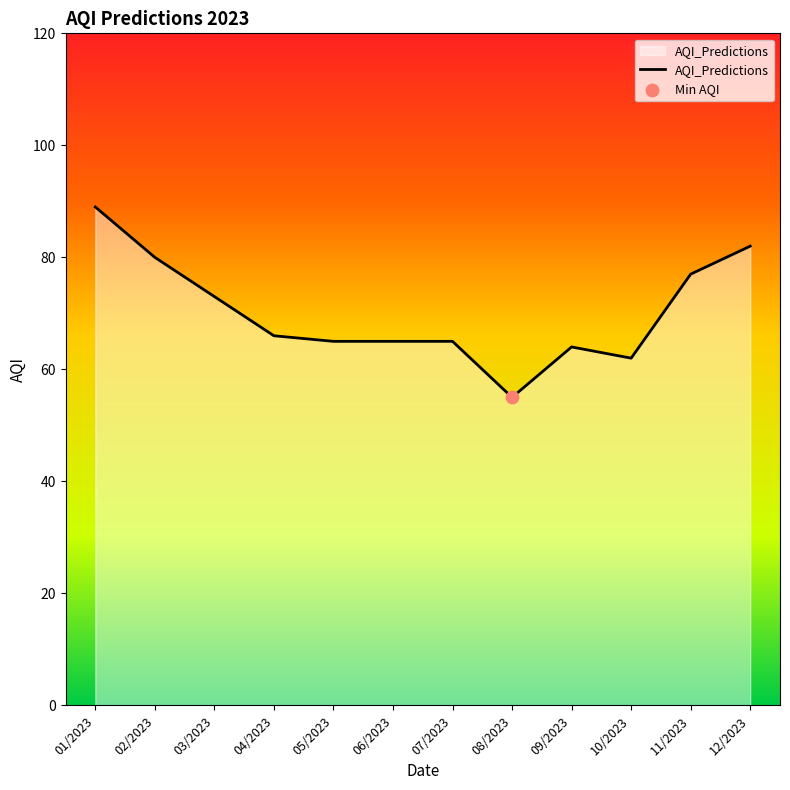

What is the ratio of the value at 02/2023 to the value at 04/2023?

1.2